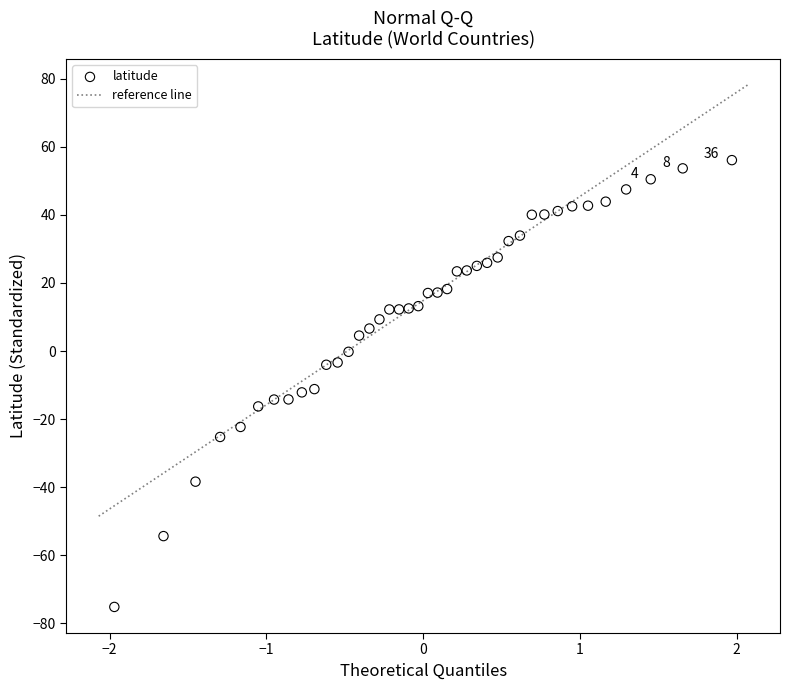

What is the range of Y values (max minus min)?

131.4